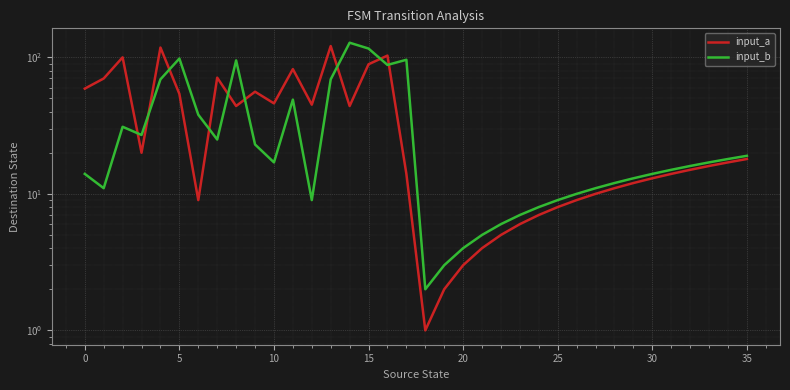

What is the label of the 16th point from the right?

20